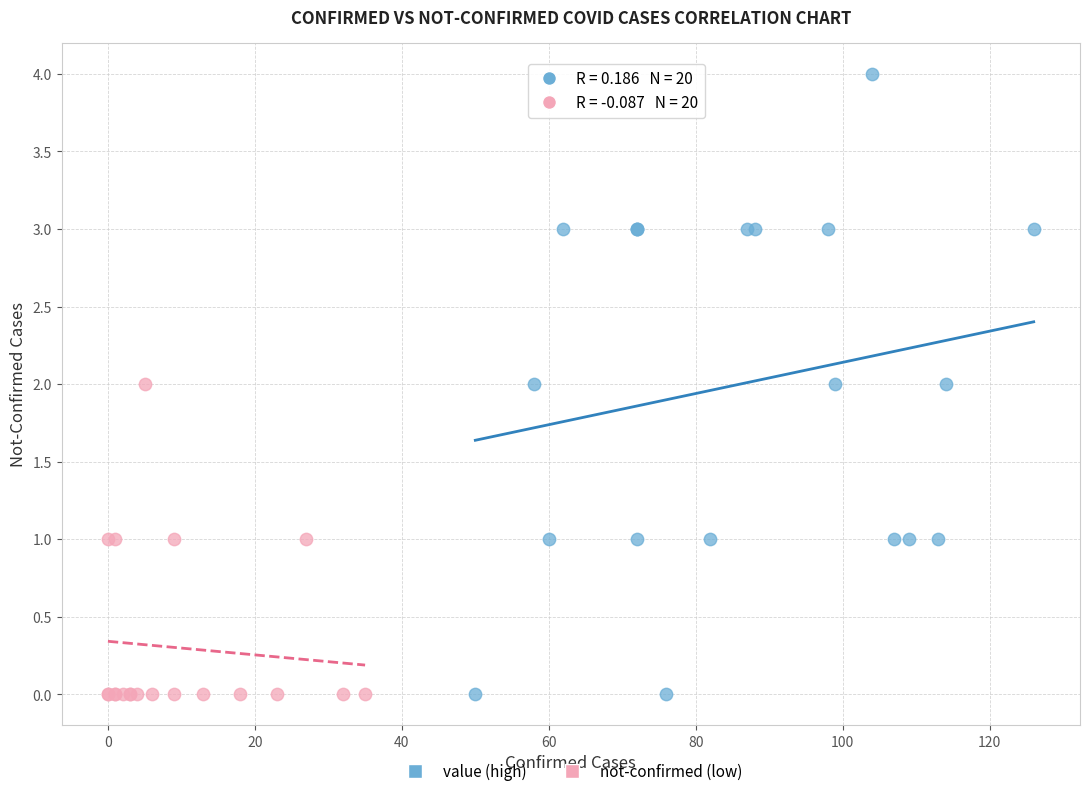

Which series contains the highest Y value?

value (high)